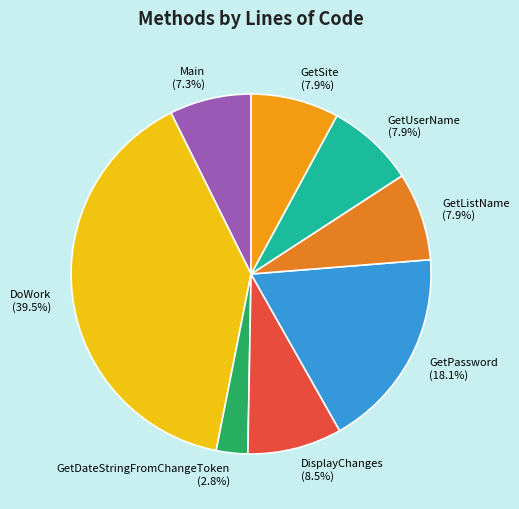

What percentage is the GetDateStringFromChangeToken slice, to the nearest percent?

3%